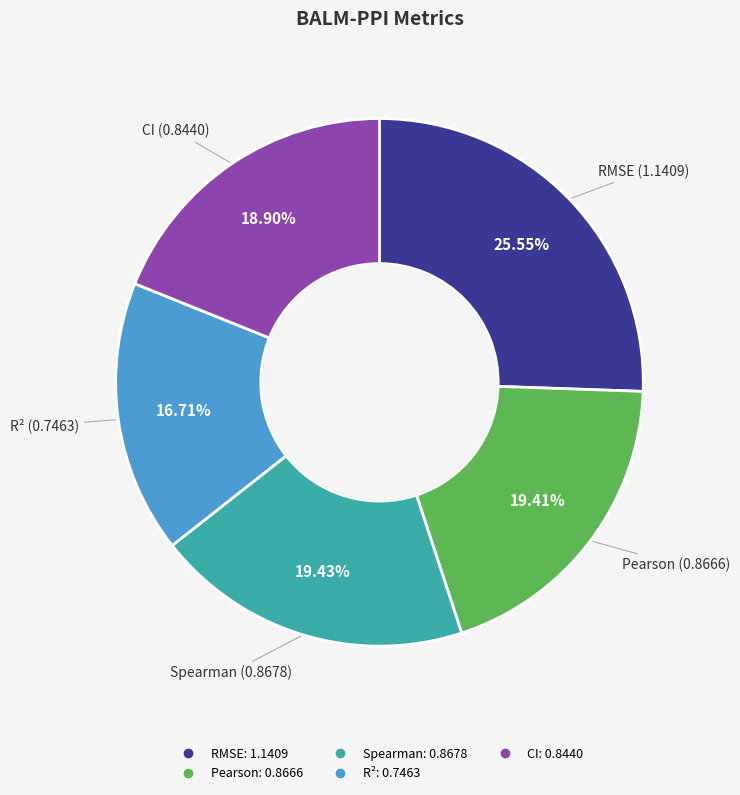

What is the smallest slice in the pie chart?

R²